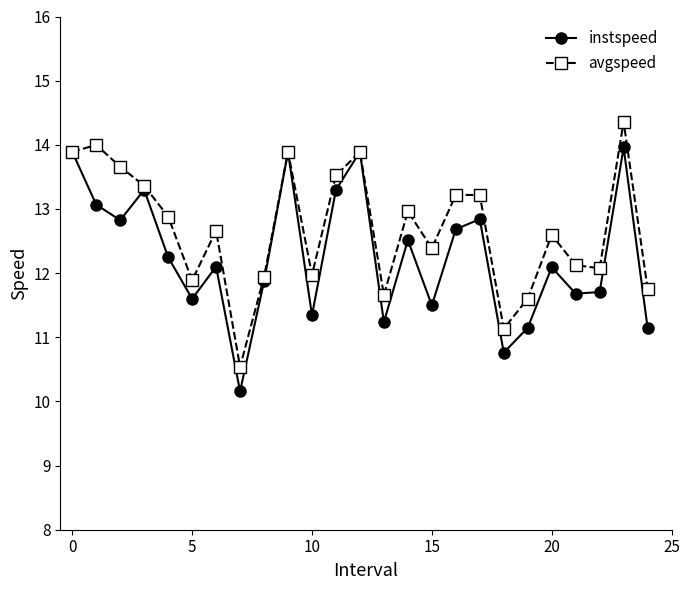

What is the difference between the second highest and minimum values in the avgspeed series?

3.5